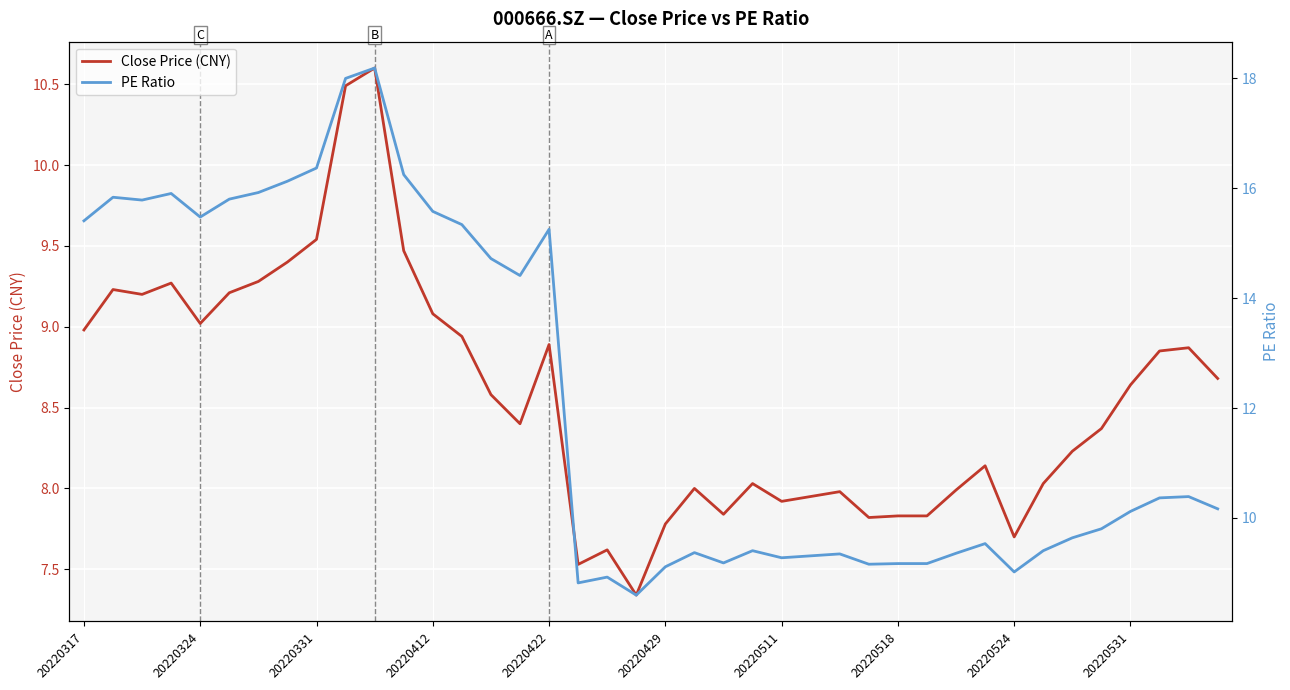

The value of Close Price (CNY) at 37 is 8.8. True or false?

True